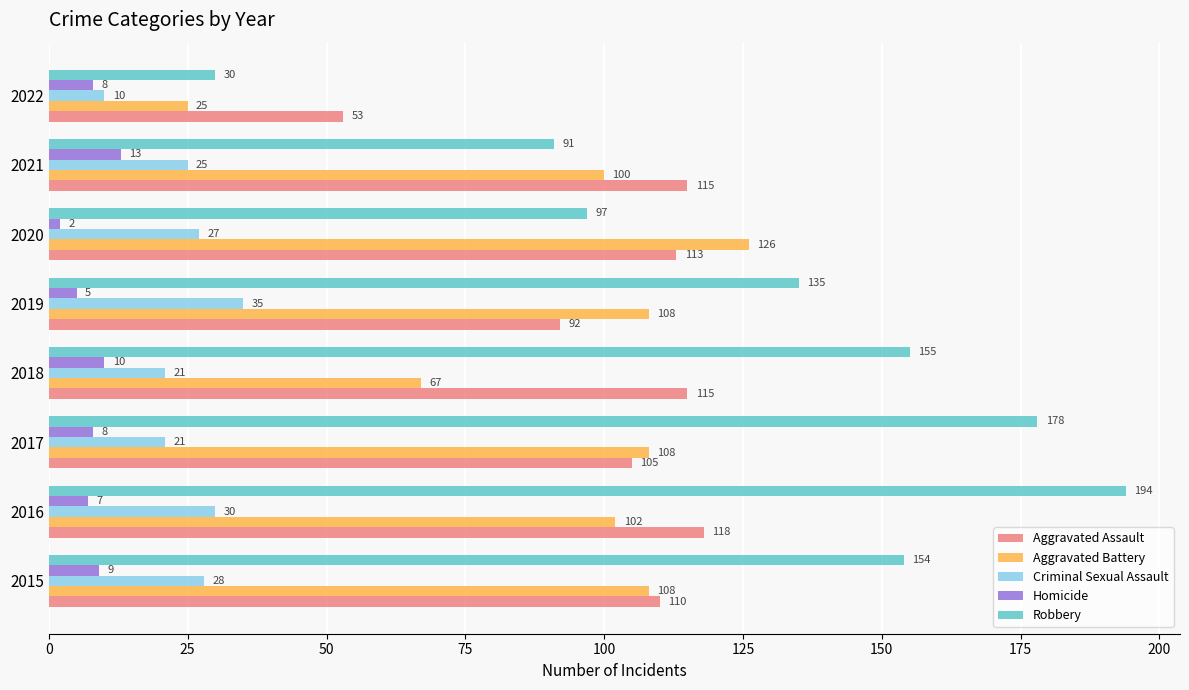

True or false: Aggravated Battery has a value of 102 at 2016.

True